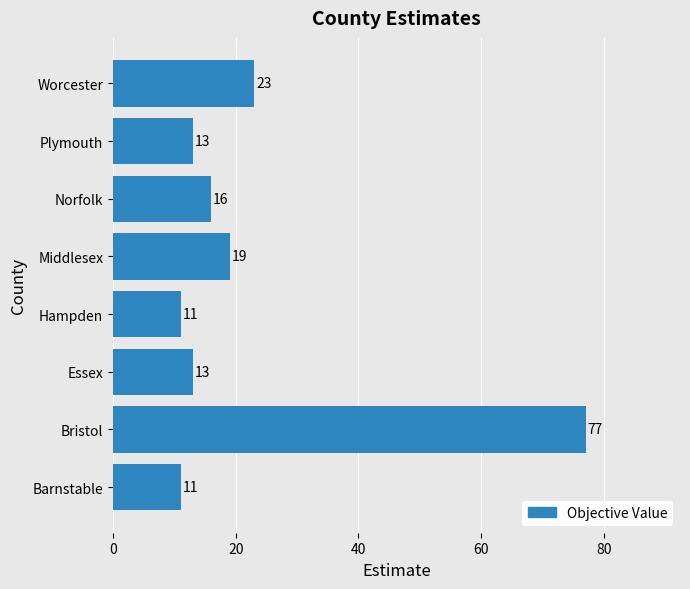

What is the average value?

23